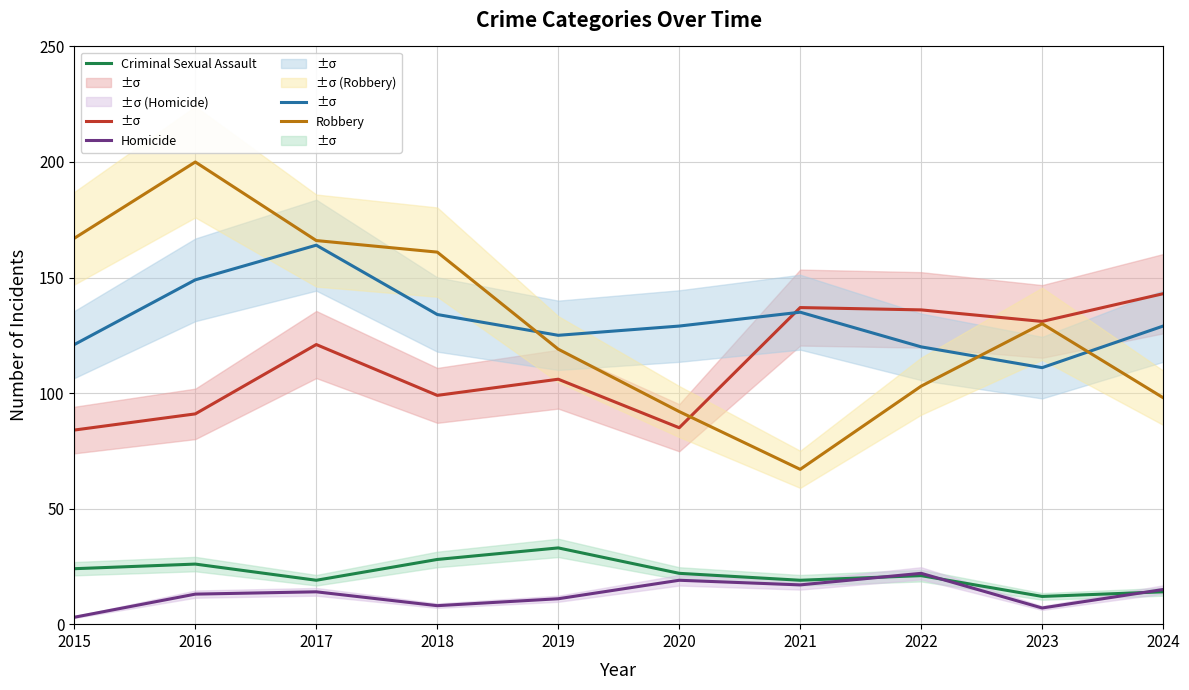

What is the lowest value of the Criminal Sexual Assault series?

12